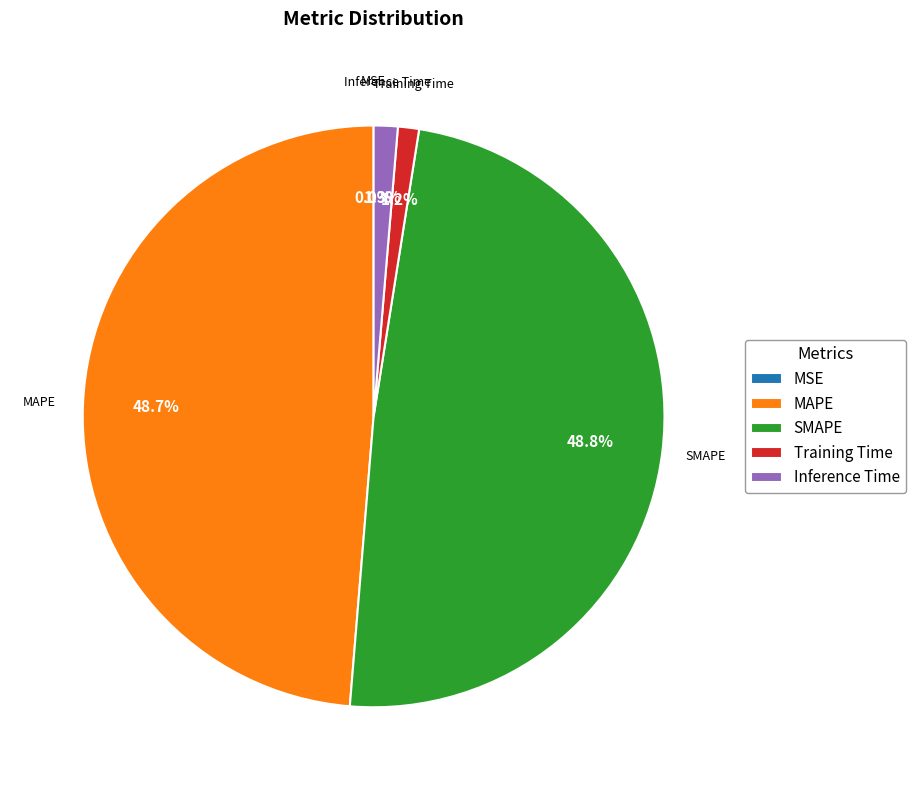

What percentage is NOT represented by Inference Time?

98.7%